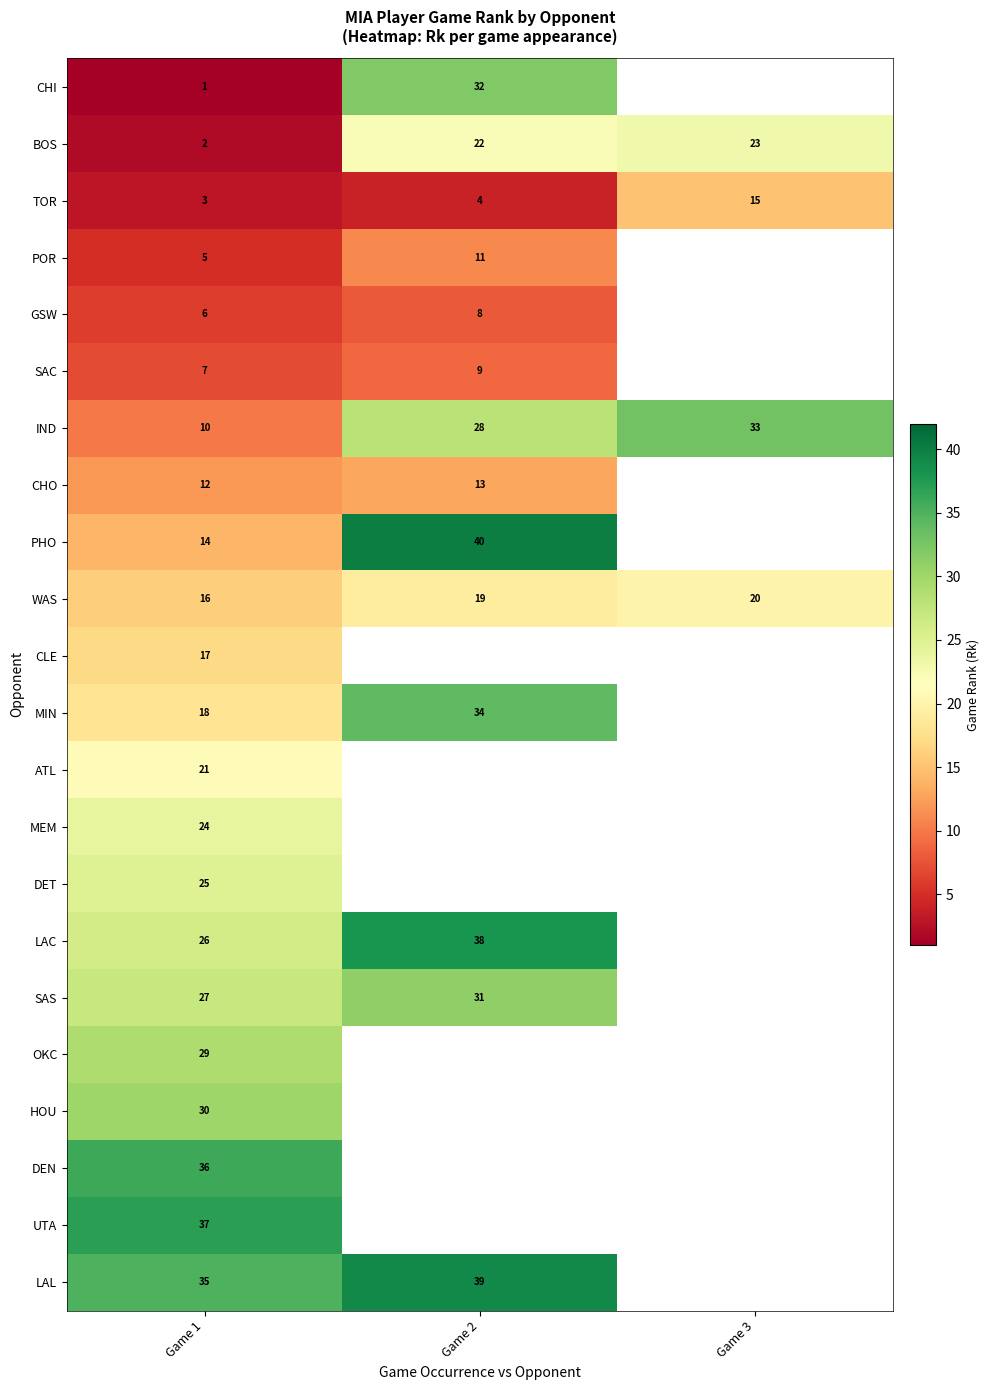

Is it true that CHO equals 13 at Game 2?

True